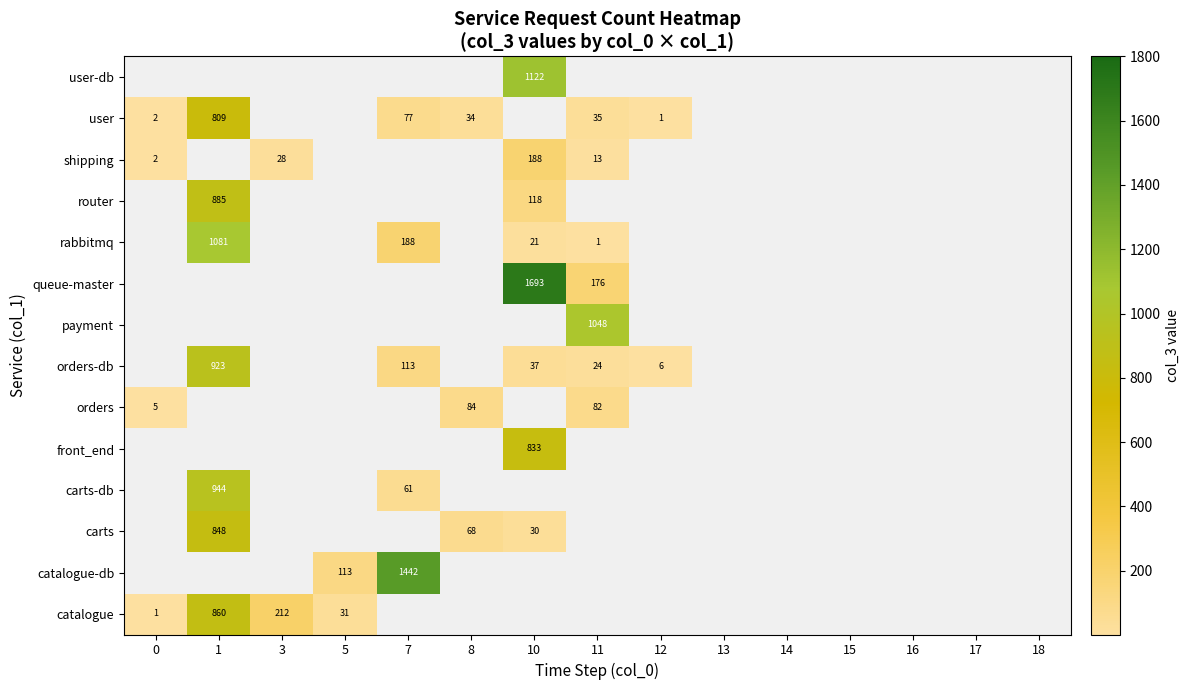

How many series are shown in this chart?

14